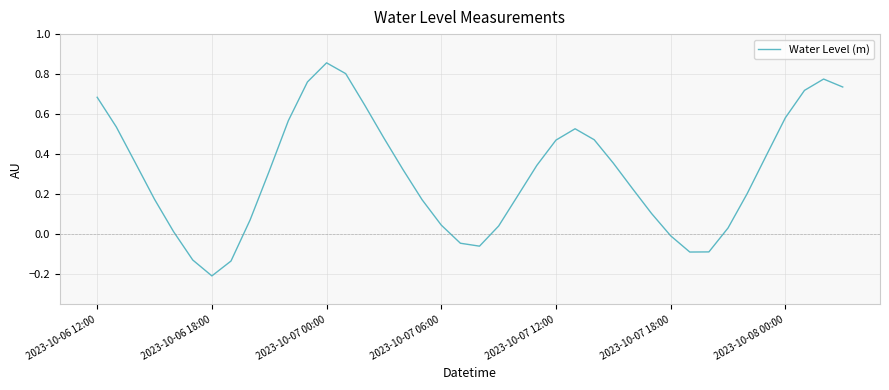

At which category does the chart reach its minimum across all series?

2023-10-06 18:00